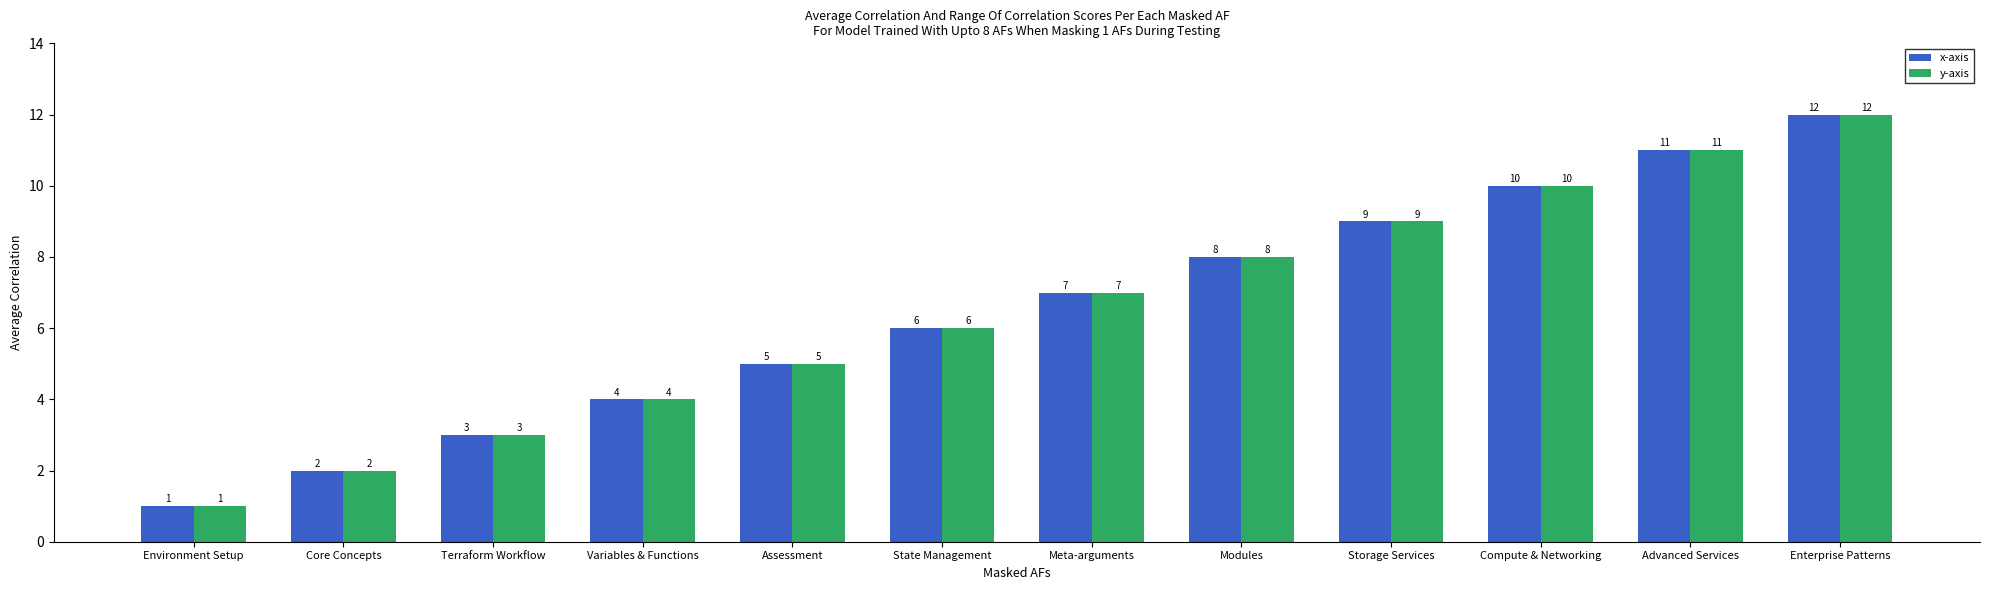

What is the sum of the x-axis values at Core Concepts and Environment Setup?

3